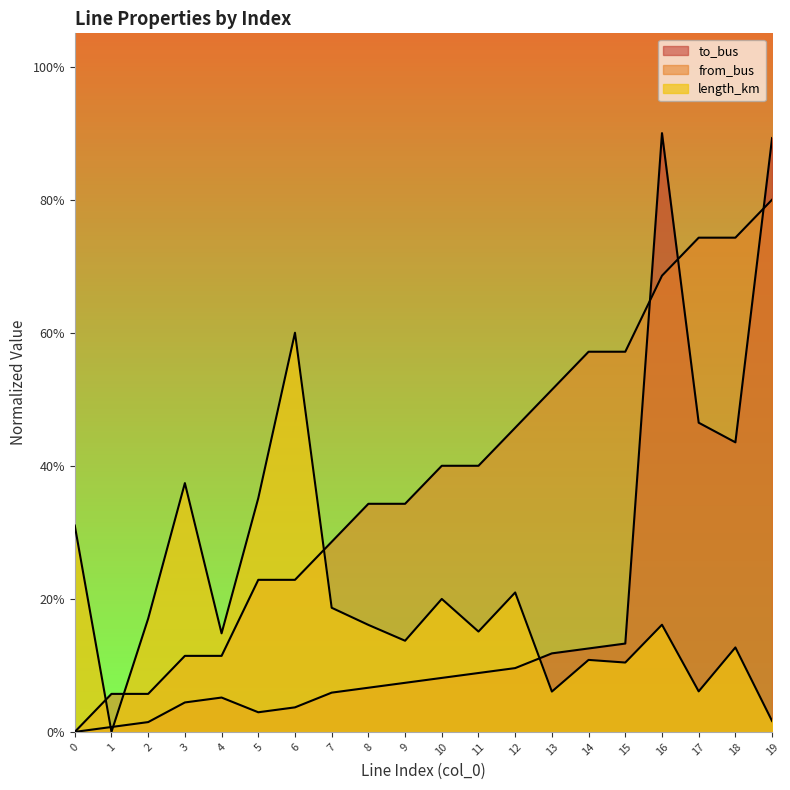

Which category has the highest value across all series?

16